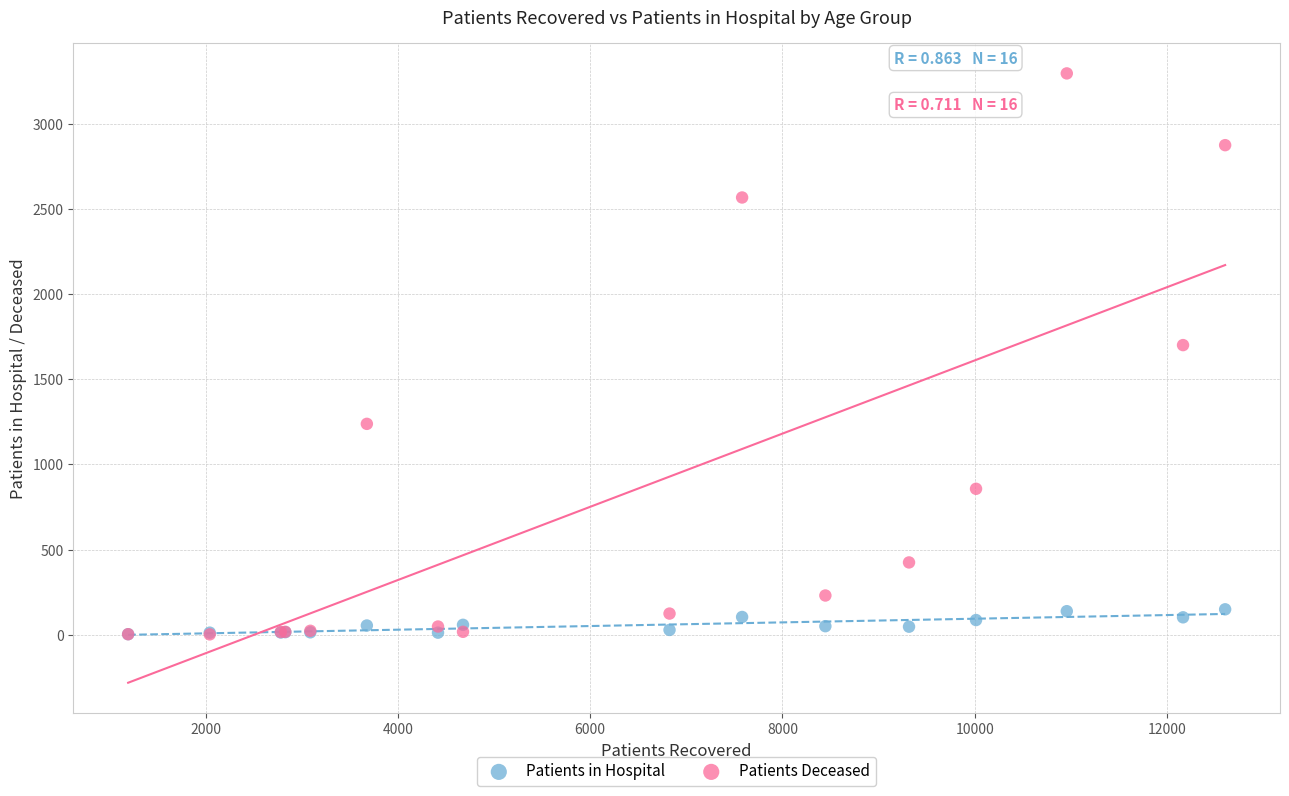

In the Patients Deceased series, what Y value is closest to 1648?

1700